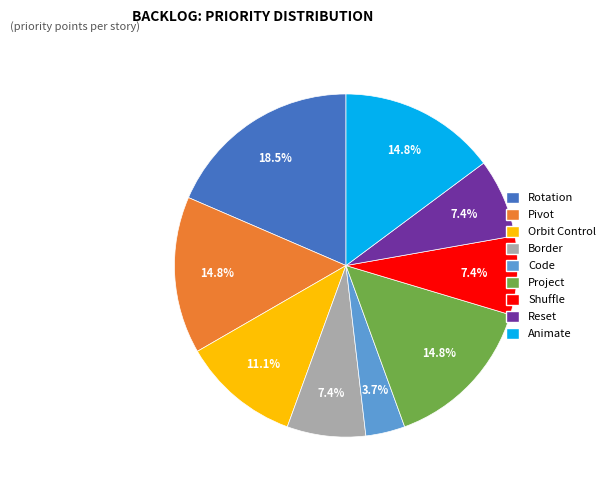

What is the largest slice in the pie chart?

Rotation